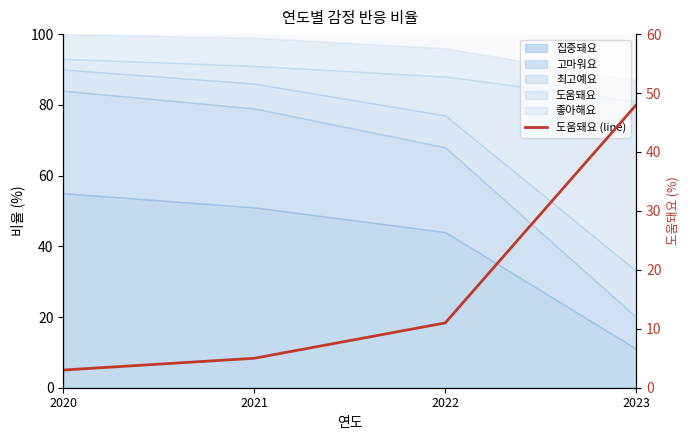

Where is the data nearest to the value 25?

2022